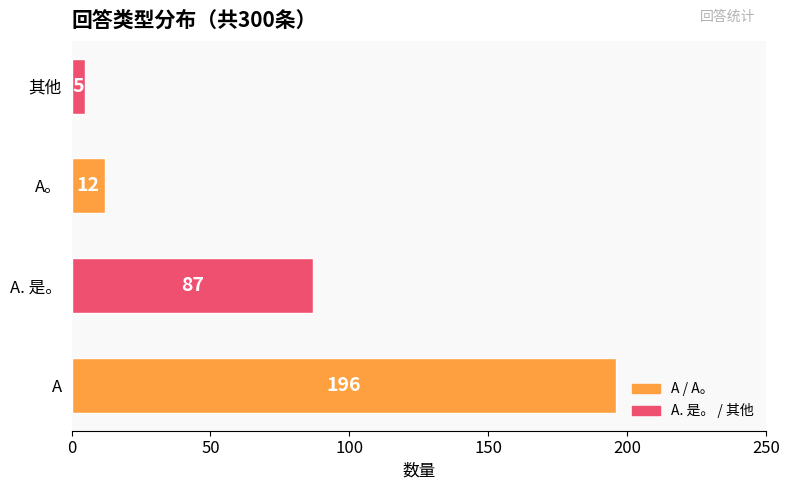

Rank the categories by value from lowest to highest.

其他, A。, A. 是。, A